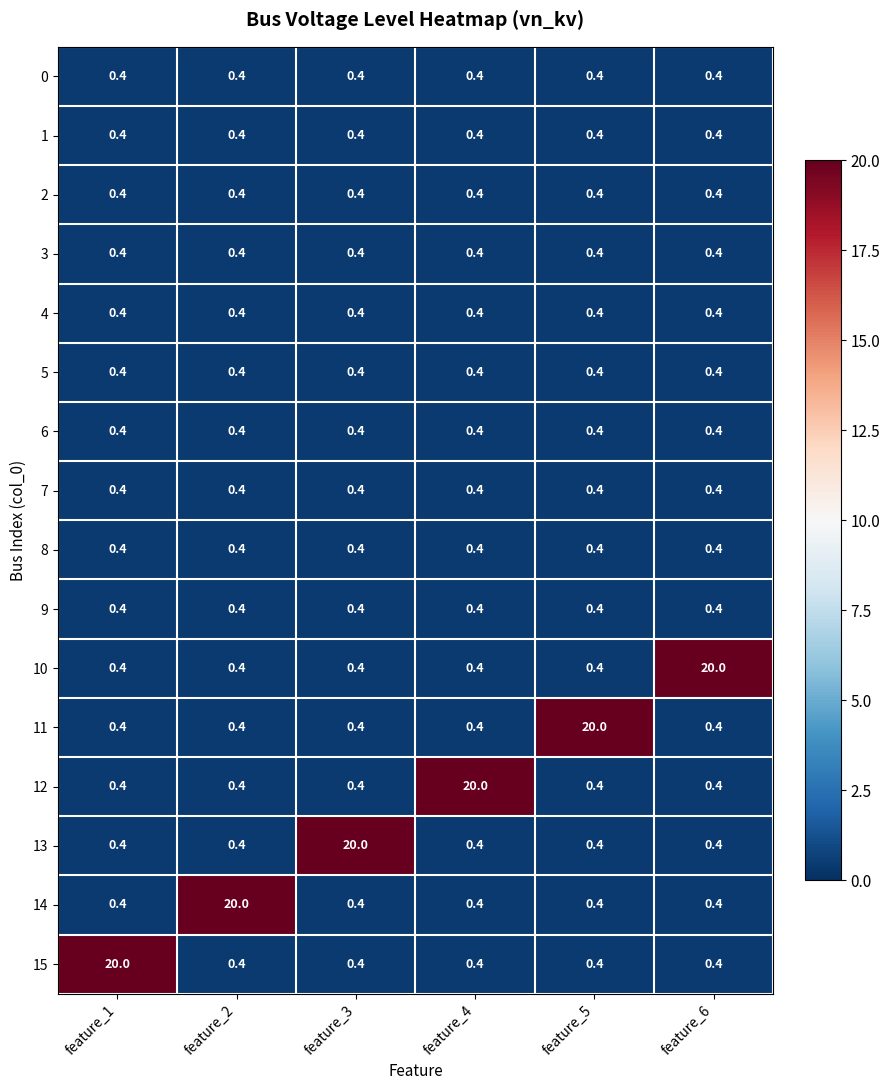

Is it true that 7 equals 0.4 at feature_6?

True